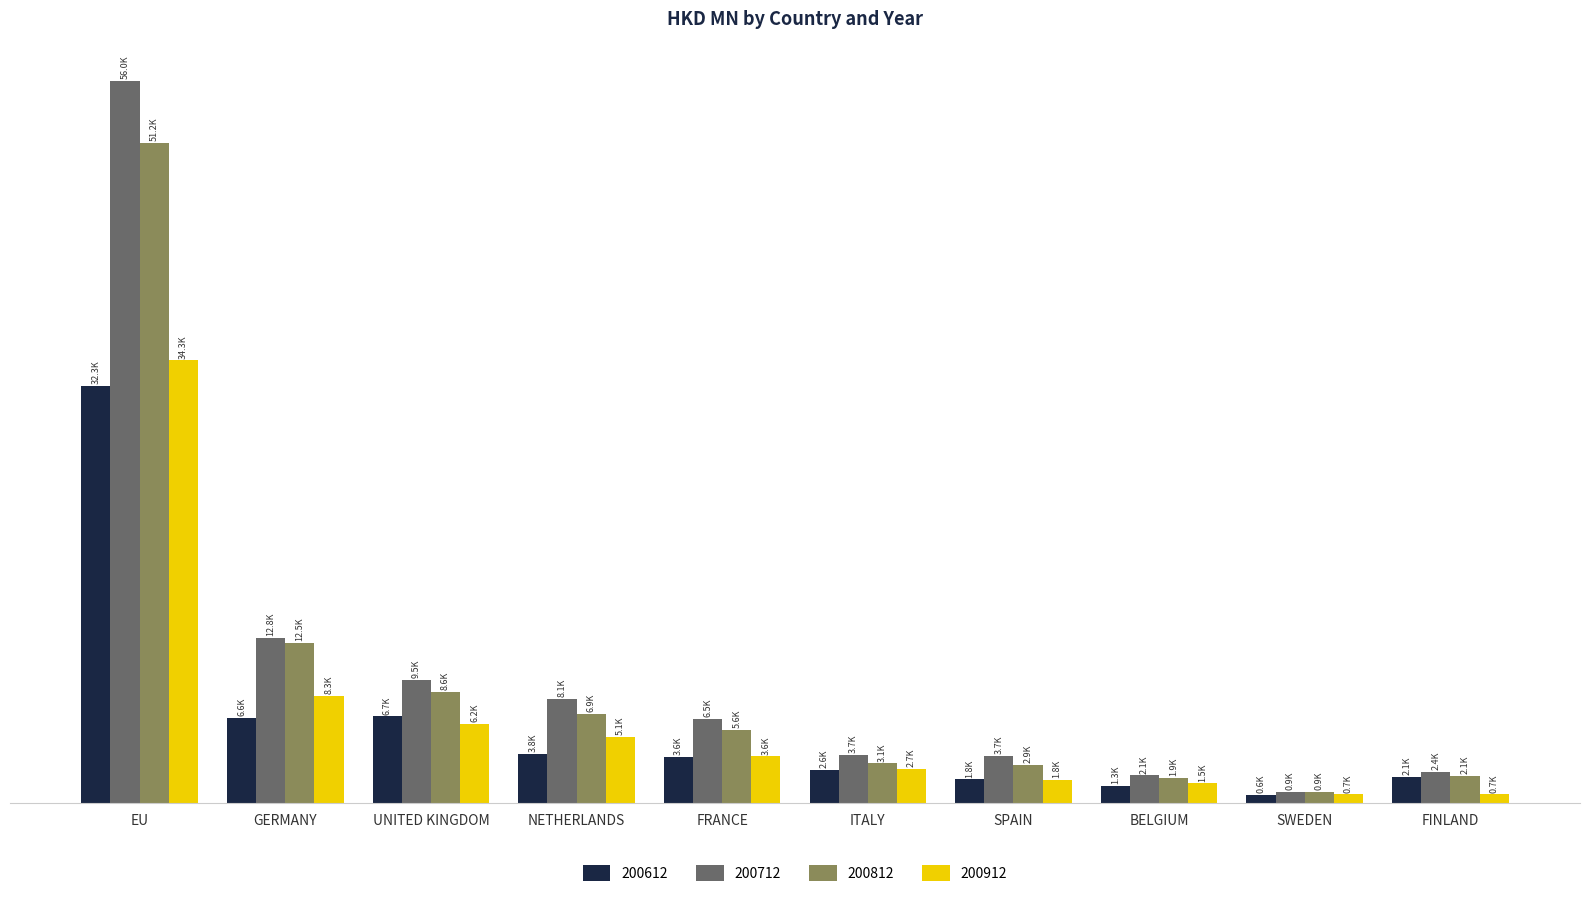

Are the bars grouped side by side (vs. stacked)?

Yes